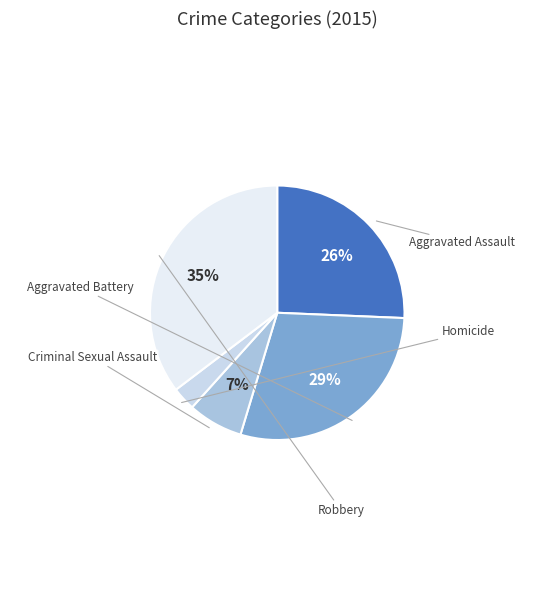

How many segments does this pie chart have?

5